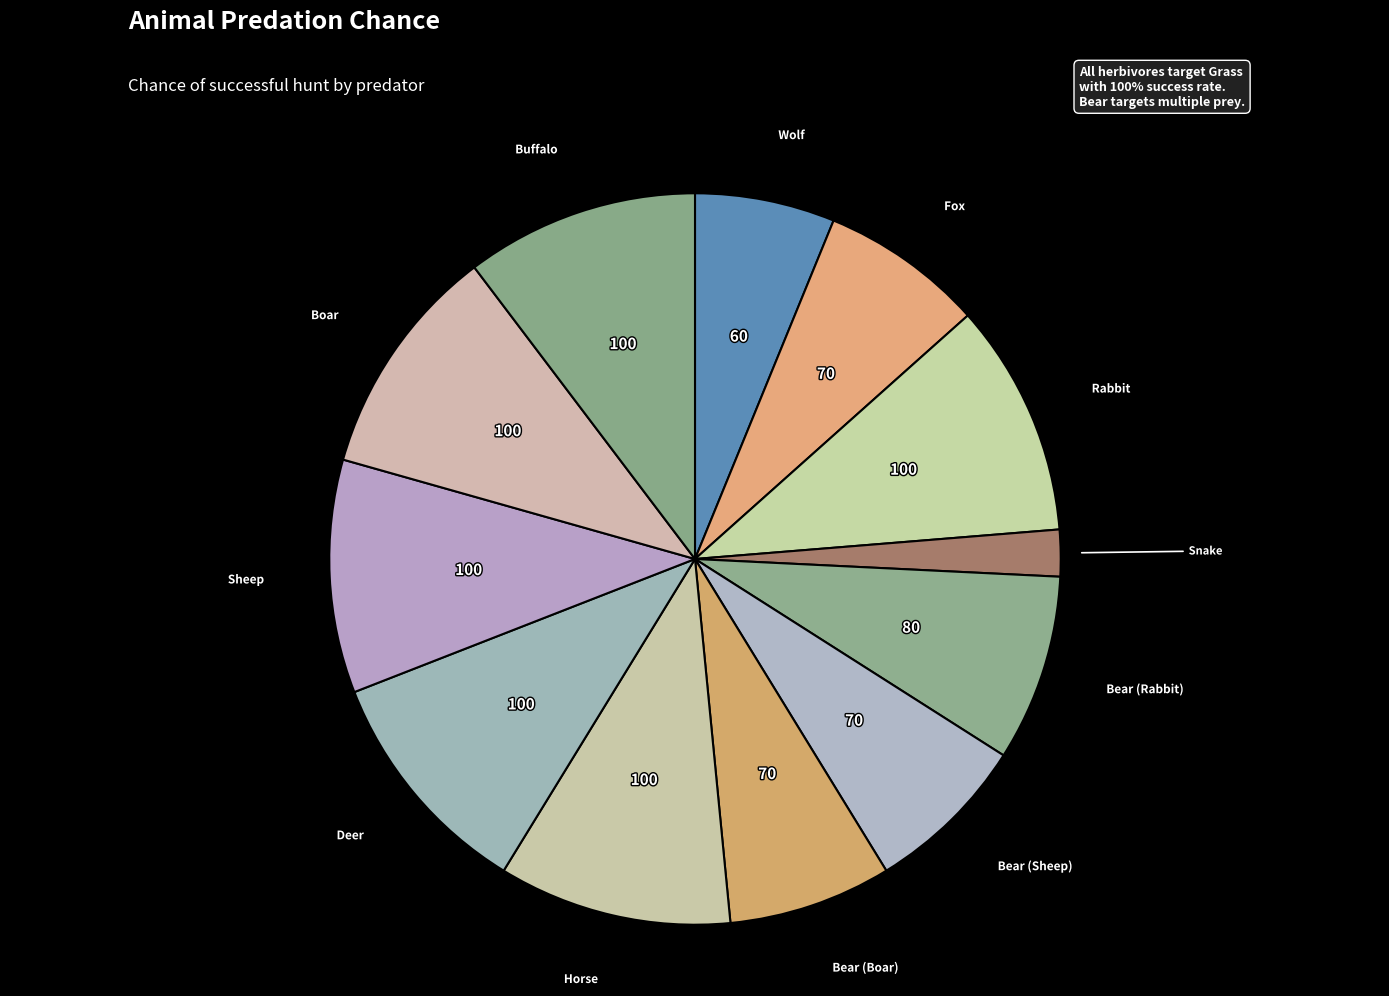

Does any single category account for the majority?

No